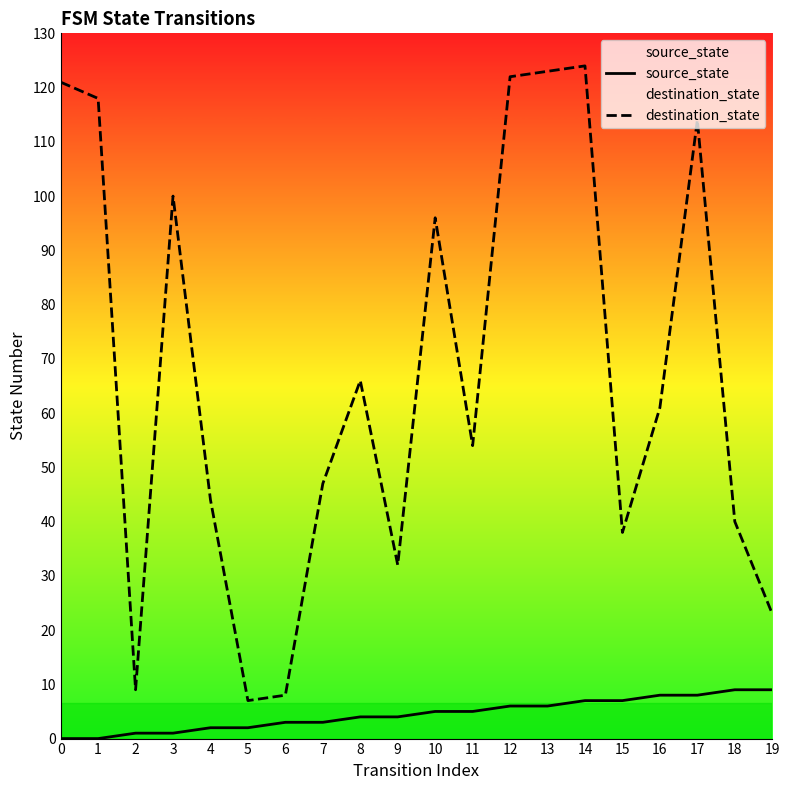

At which category is the sum across all series the highest?

14